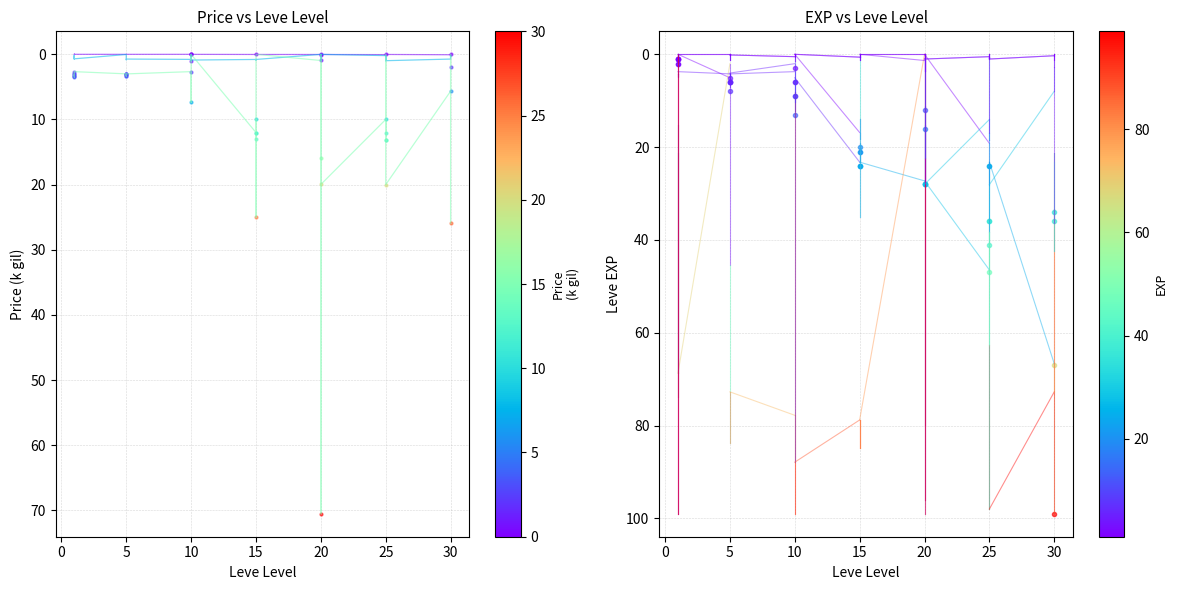

At 25, list the series in order from largest to smallest.

currentAveragePrice, Leve Gil, Leve EXP